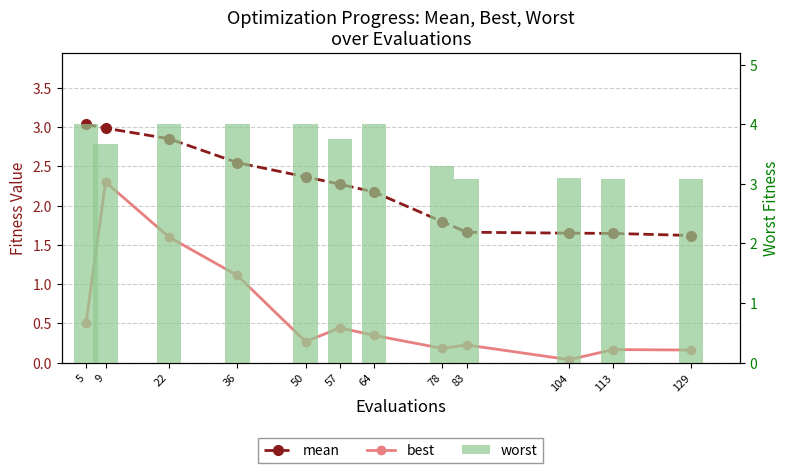

What is the value of the best bar at the 5th from the left?

0.3